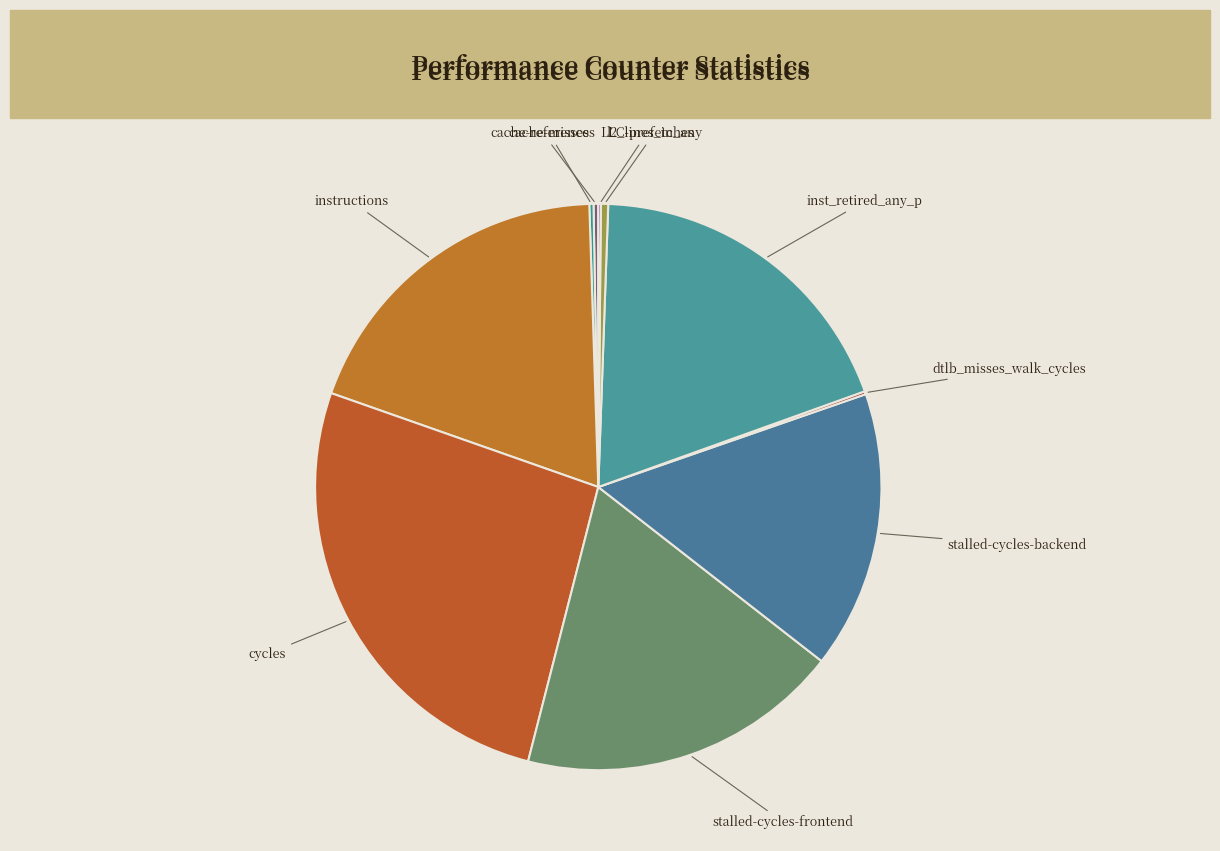

Which category has the biggest portion of the pie?

cycles